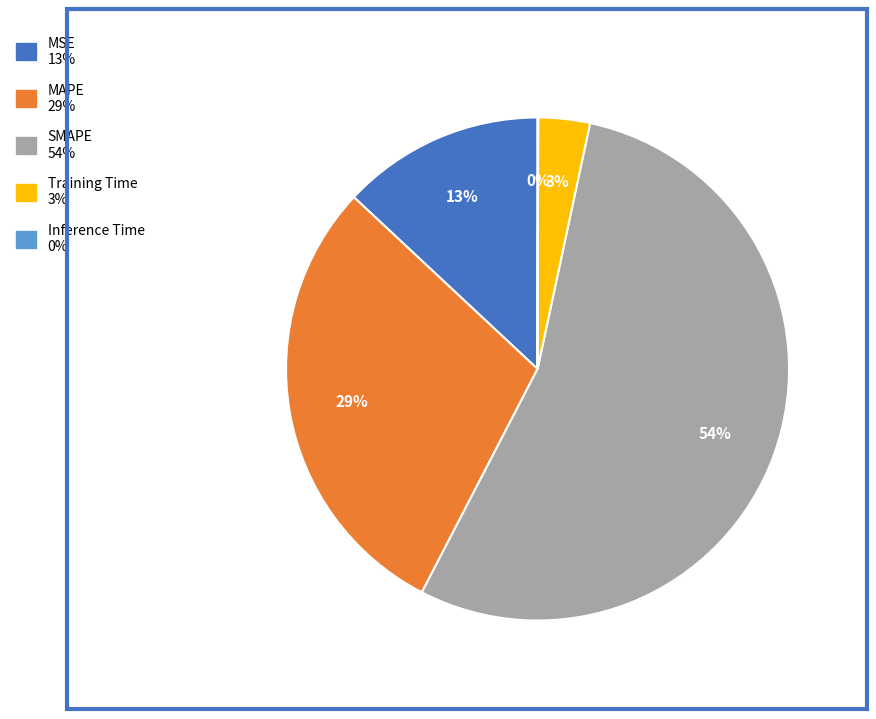

Which has a higher value, SMAPE or MSE?

SMAPE